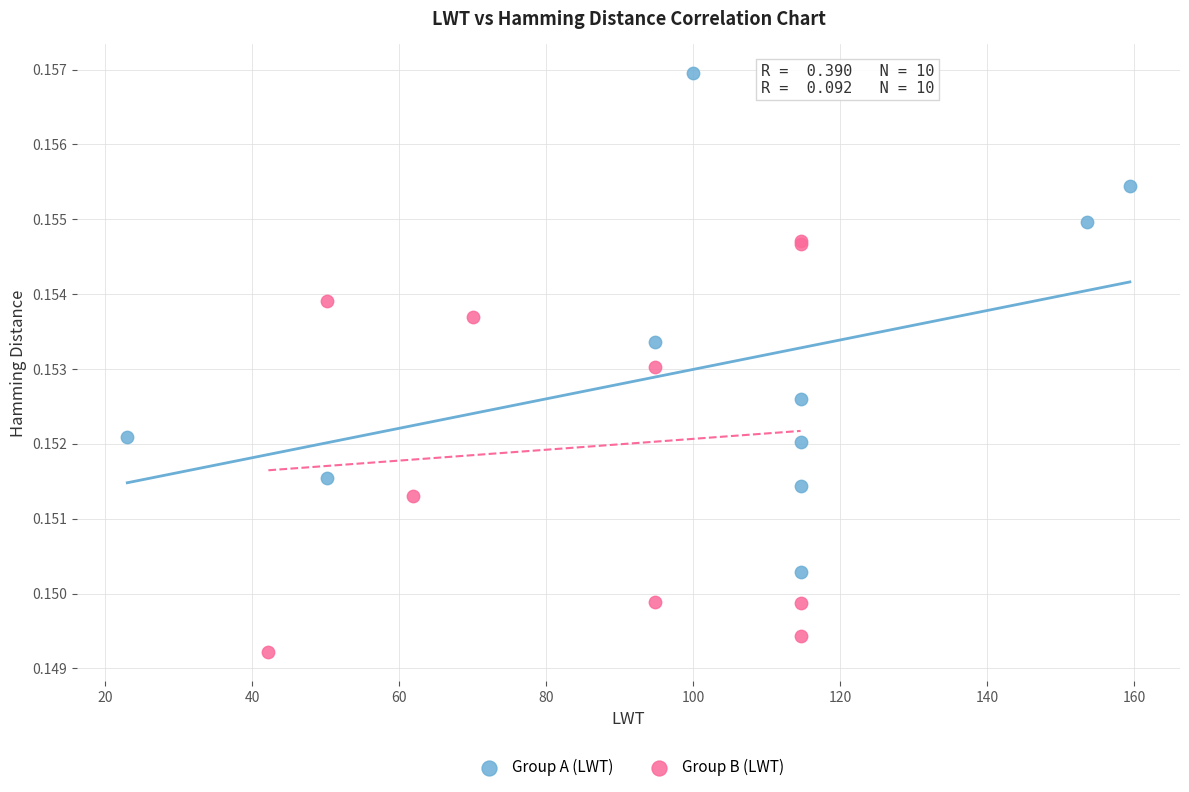

Which series reaches the maximum Y coordinate?

Group A (LWT)